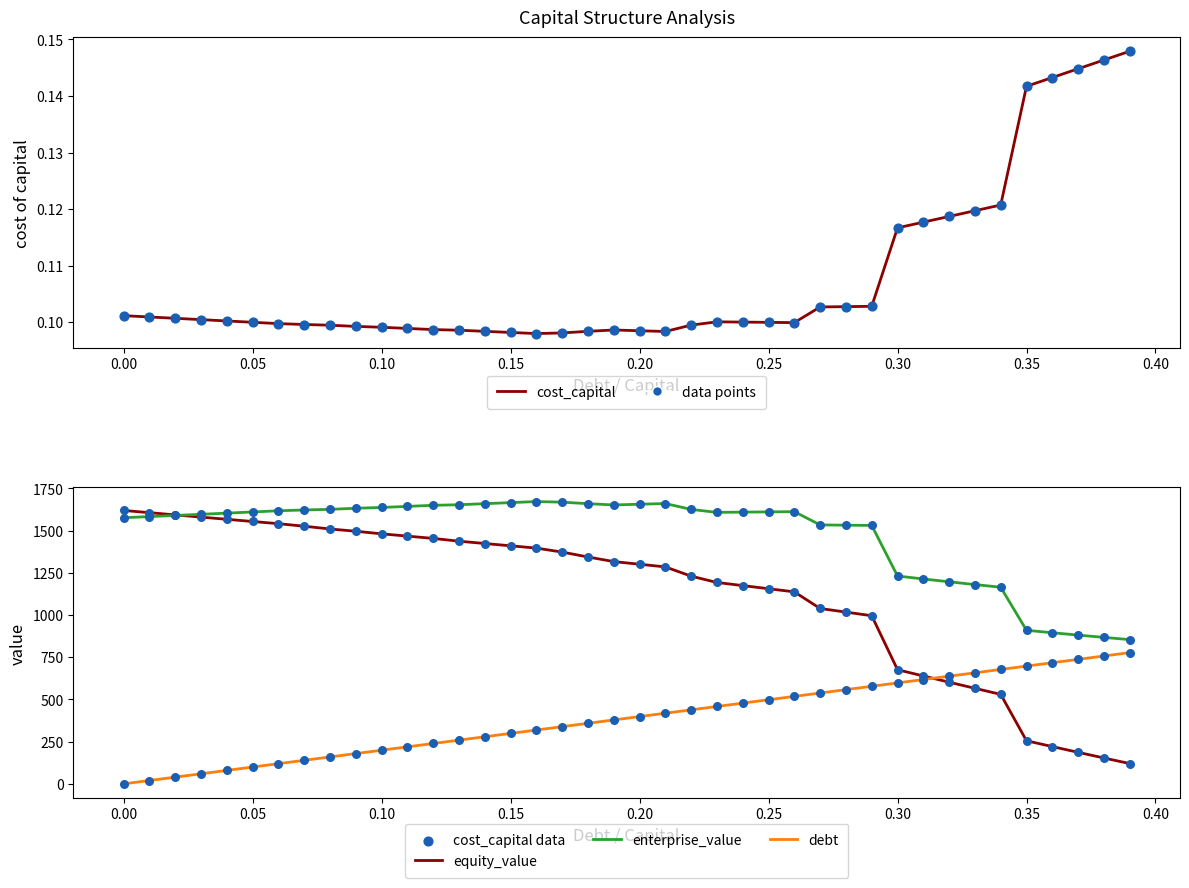

Which series reaches the maximum Y coordinate?

enterprise_value